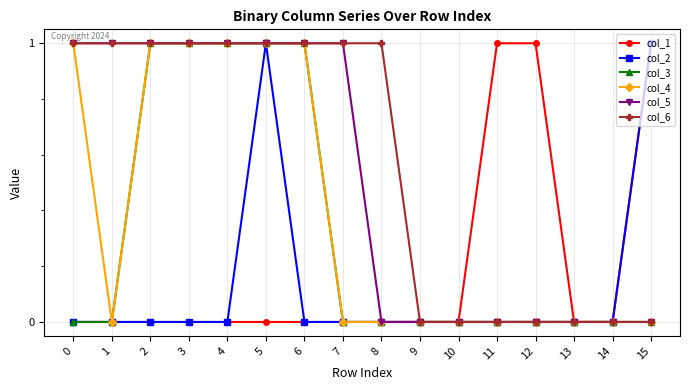

The value of col_5 at 14 is 0. True or false?

True